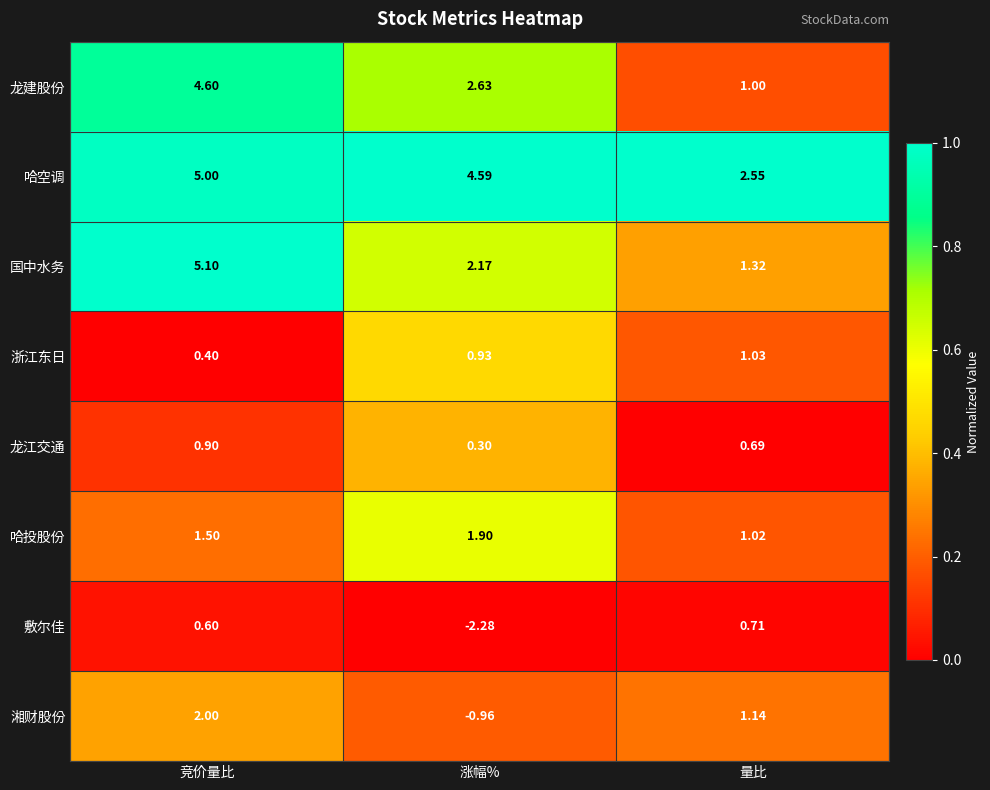

Count the number of categories in the chart.

3